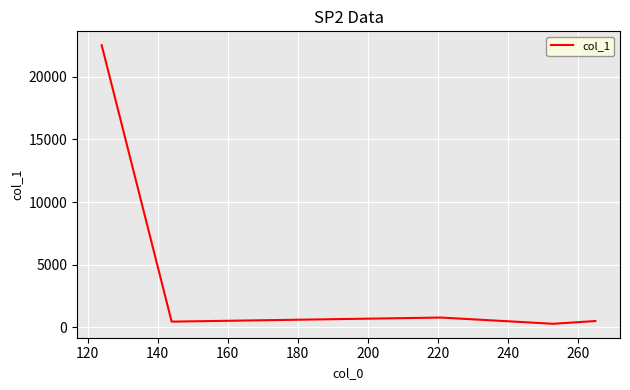

What is the greatest value displayed?

22520.4